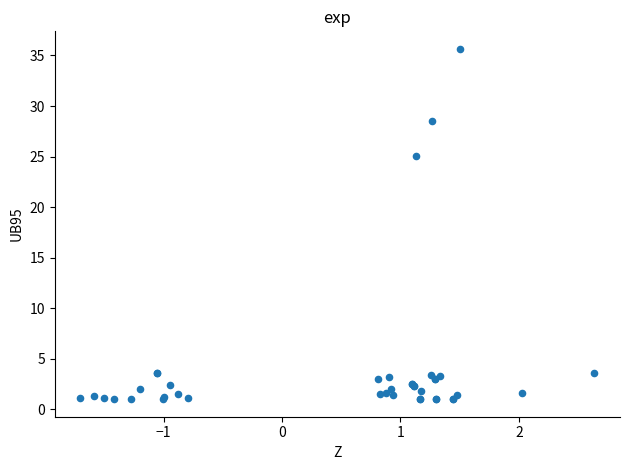

What Y value in the scatter plot is closest to 18?

25.0